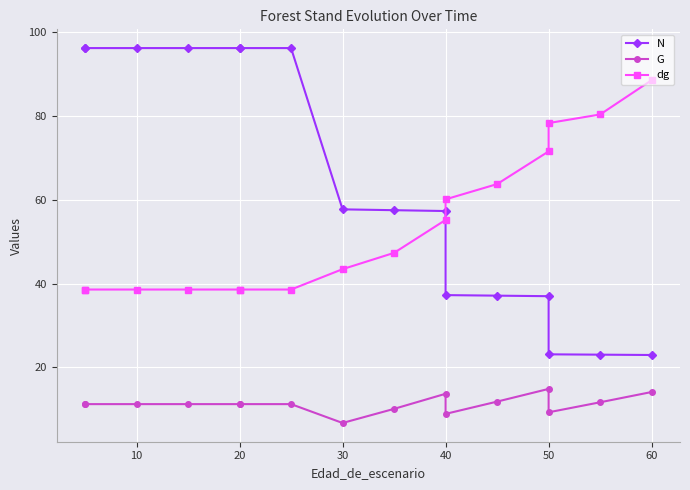

How many times do dg and N cross each other?

1